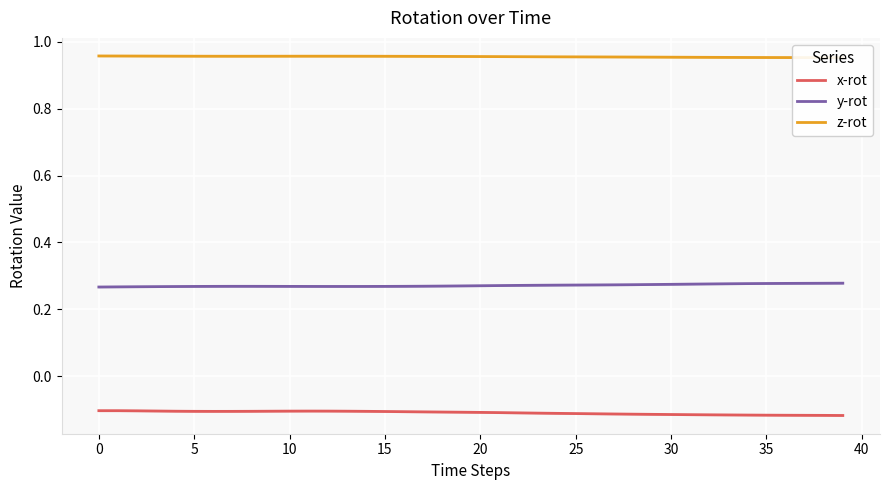

True or false: x-rot and y-rot intersect in this chart.

False